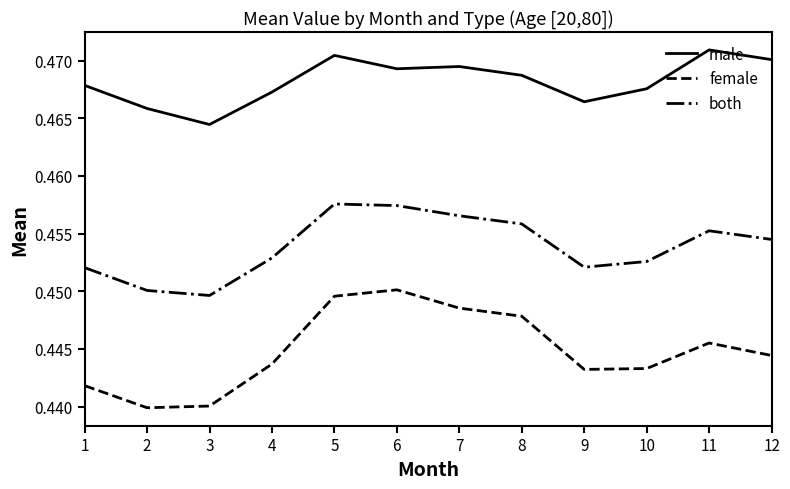

Rank the series by their maximum value, from lowest to highest.

female, both, male